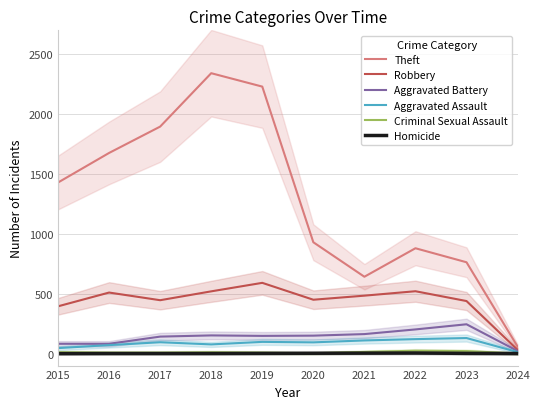

At which category is the sum across all series the highest?

2018